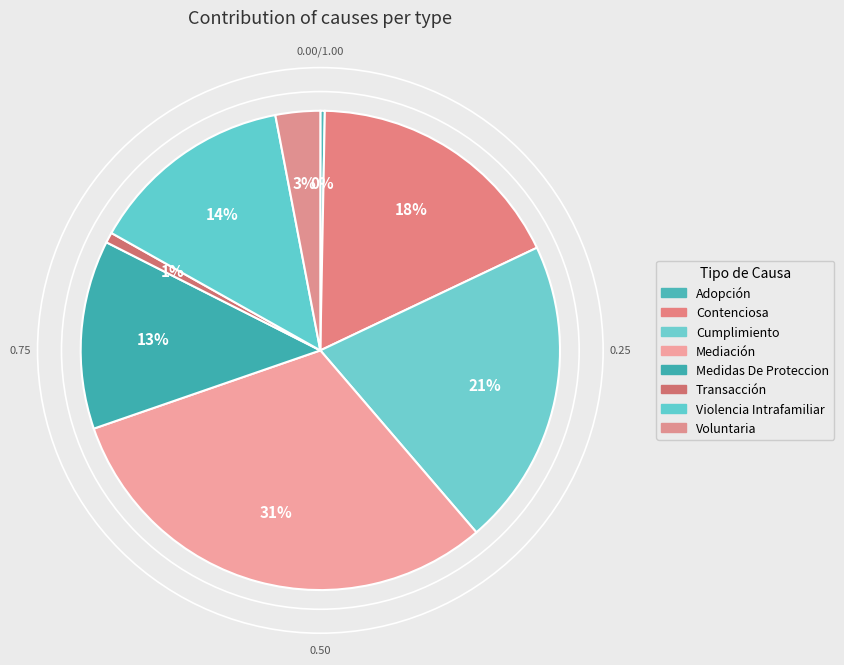

How many slices are in this pie chart?

8